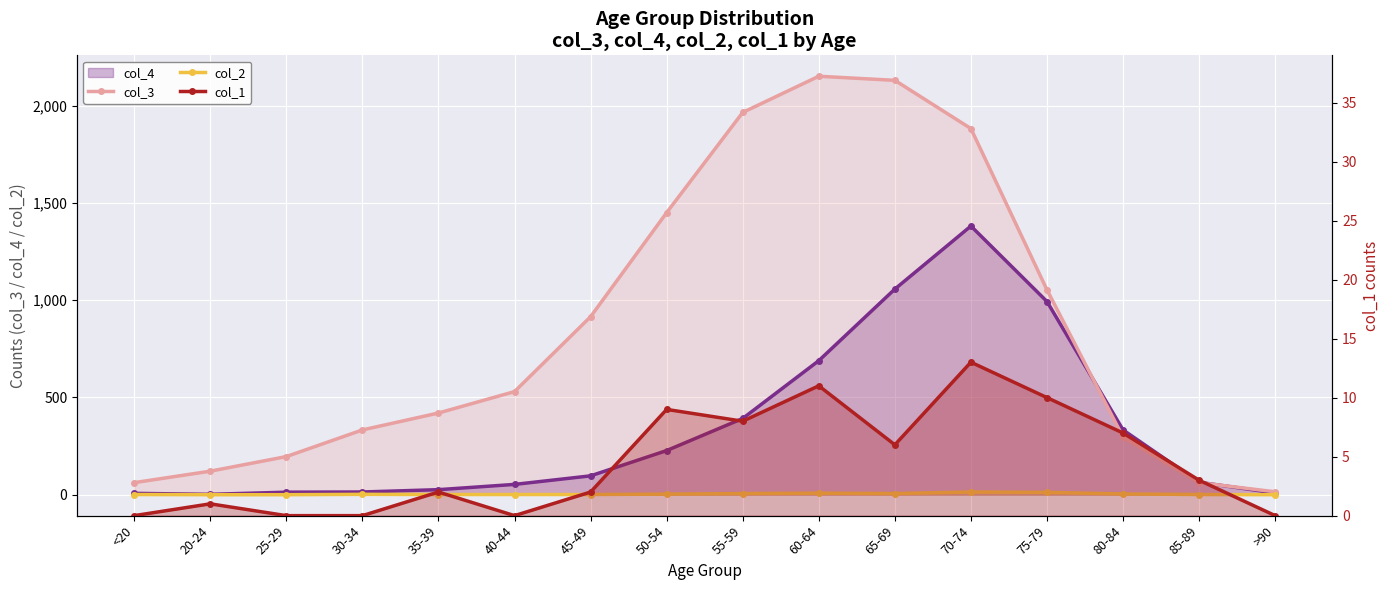

At which category is the sum across all series the highest?

70-74